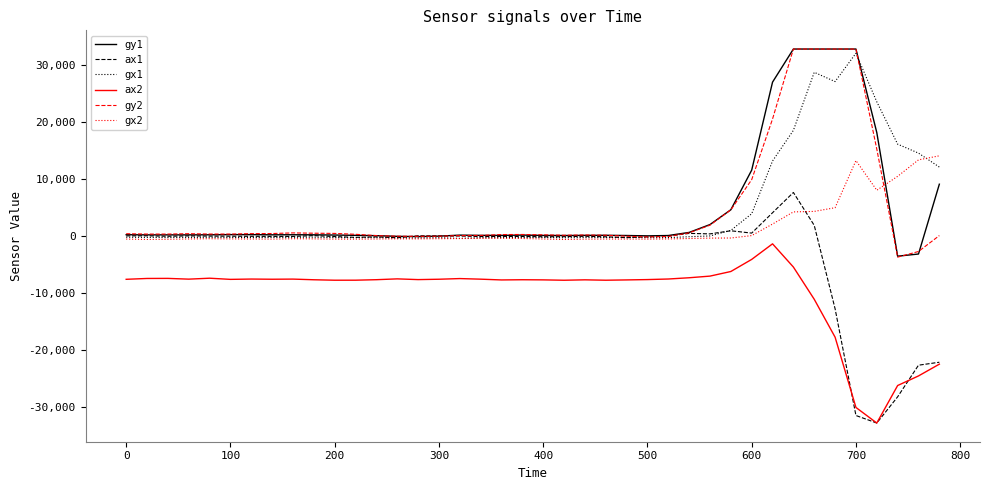

True or false: ax2 and gy2 intersect in this chart.

False